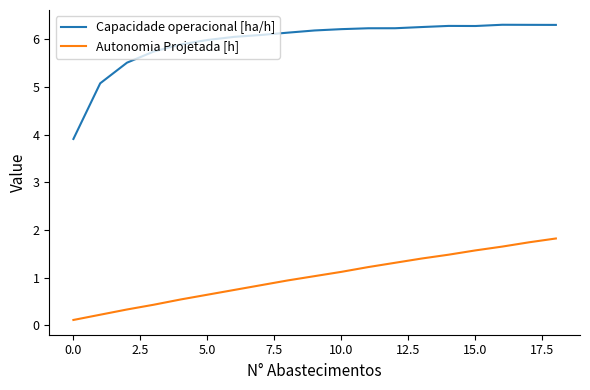

What is the minimum value for Capacidade operacional [ha/h]?

3.9